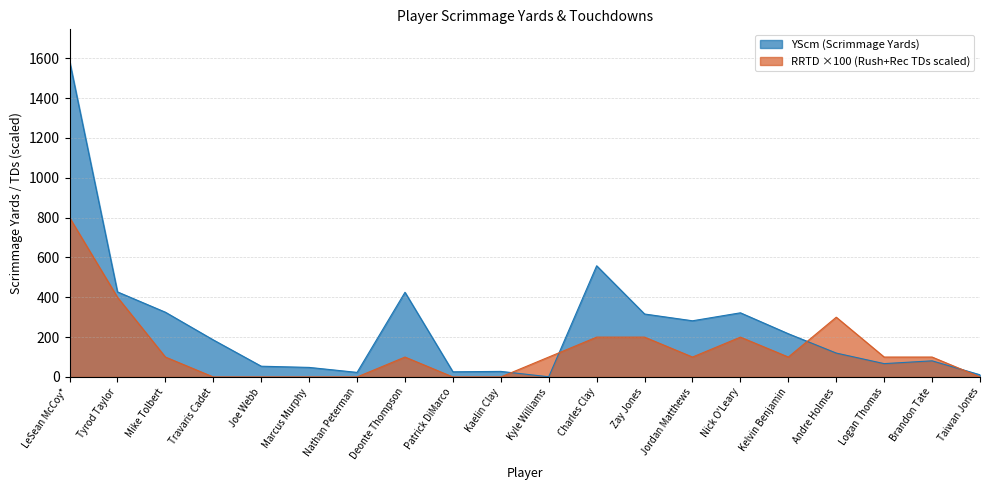

How many series are shown in this chart?

2